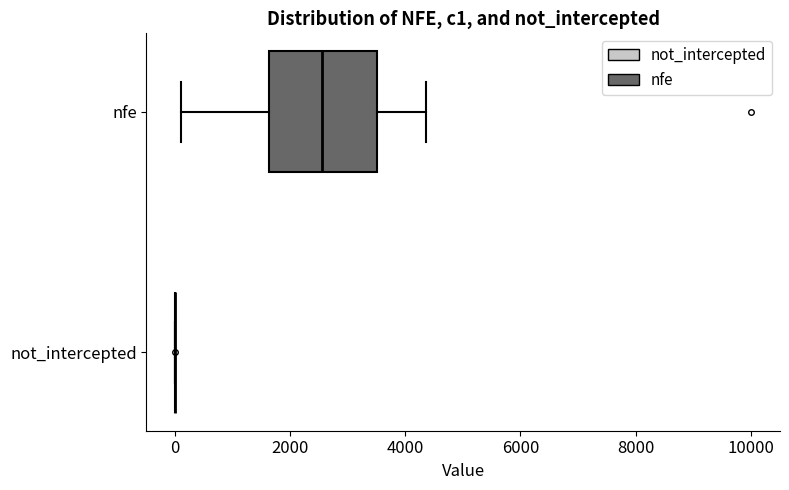

Reading bottom to top, read every box against the x-axis: the position of its median line, the range the box covers, and the ends of its whiskers. The values are not printed on the chart, so give them approximately, as read against the axis.

not_intercepted: box collapsed to a line at 0, whiskers 0 to 0
nfe: median 2600, box 1600 to 3600, whiskers 200 to 4400